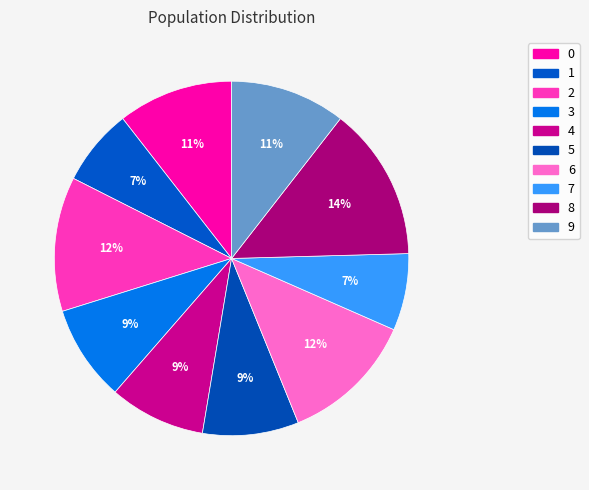

To the nearest percent, what is the combined percentage of 4 and 0?

19%